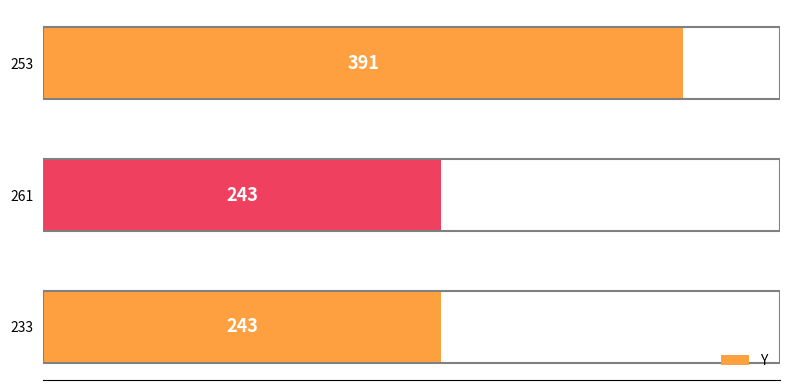

Between 253 and 261, which is larger?

253